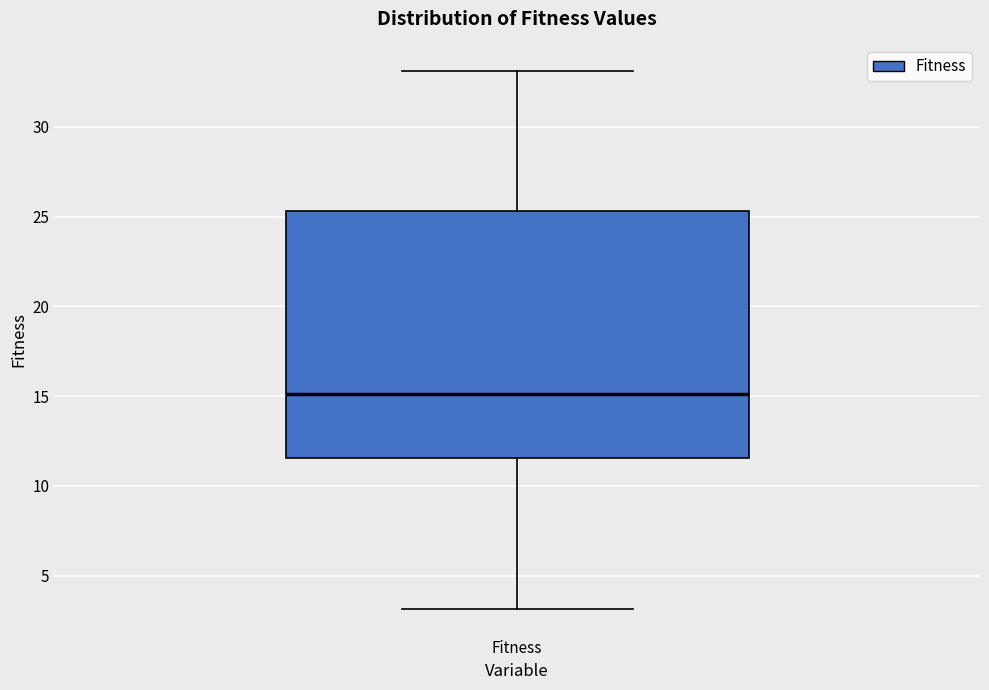

Where does the lower whisker of the box for Fitness end on the y-axis? The values are not printed on the chart, so give them approximately, as read against the axis.

3.0